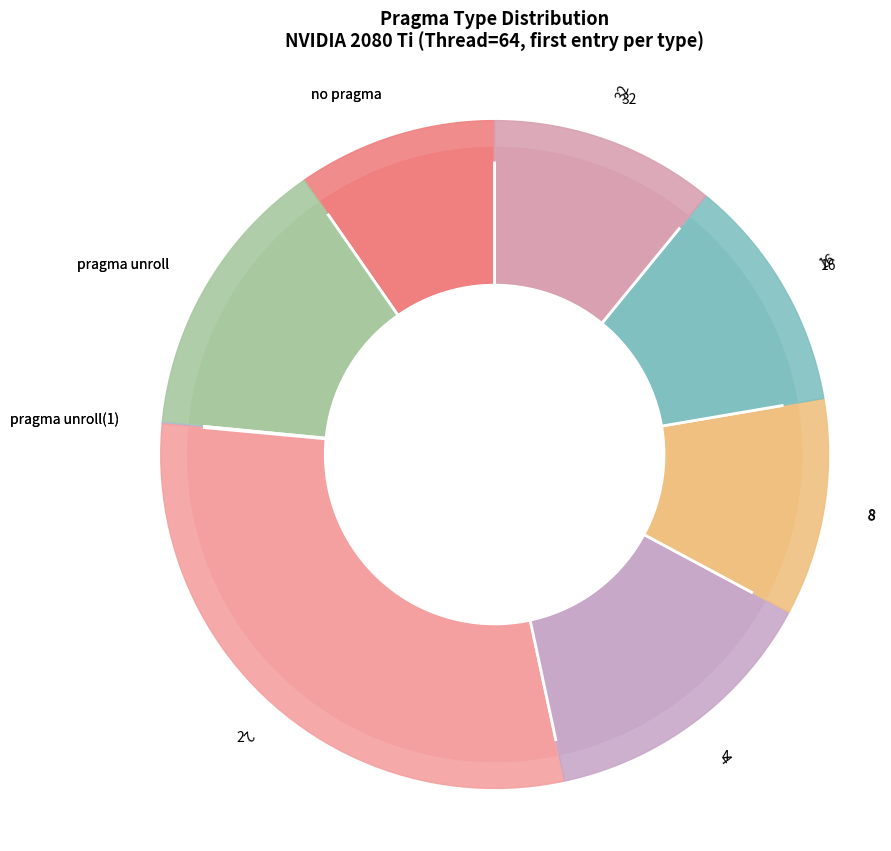

Does any single category account for the majority?

No